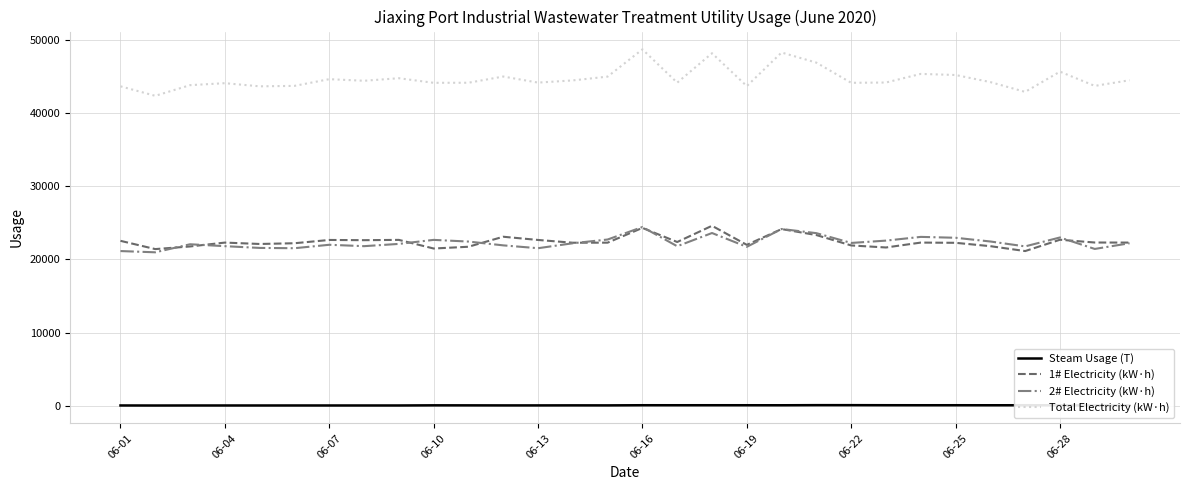

True or false: Steam Usage (T) and 2# Electricity (kW·h) intersect in this chart.

False